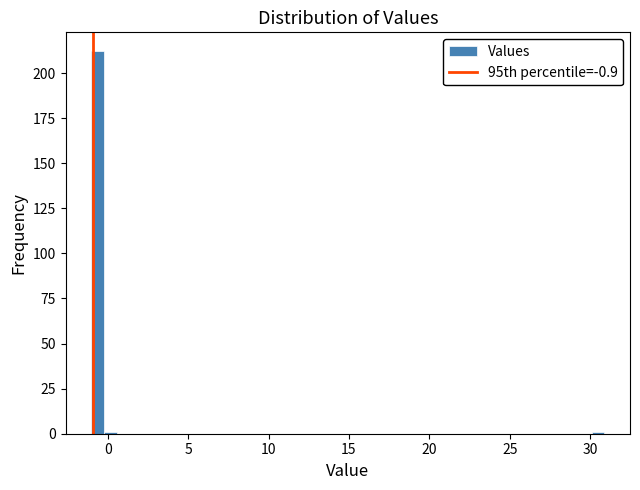

Read against the x-axis, roughly where is the centre of the tallest bar?

-0.5